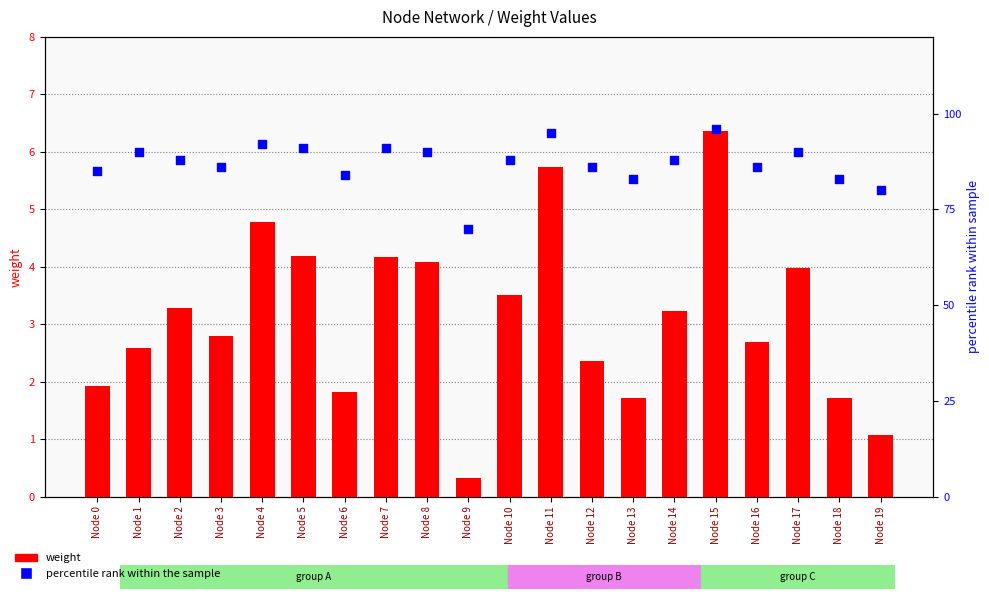

At which category is the sum across all series the highest?

Node 15